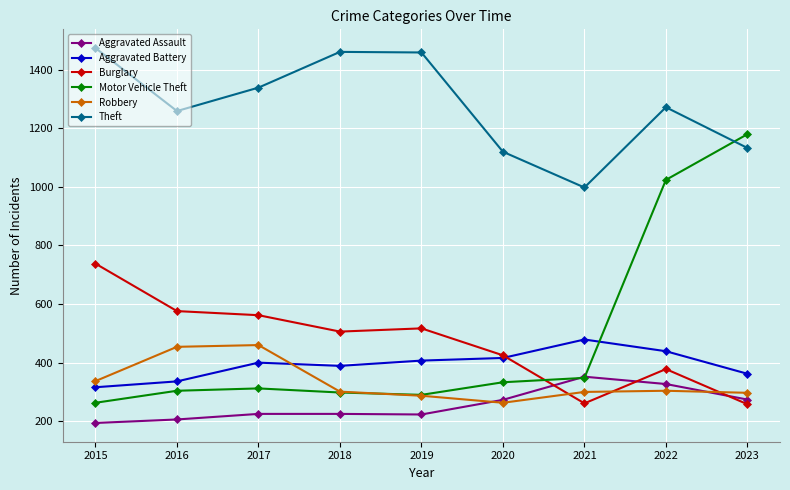

What is the difference between the highest and lowest values at 2022?

968